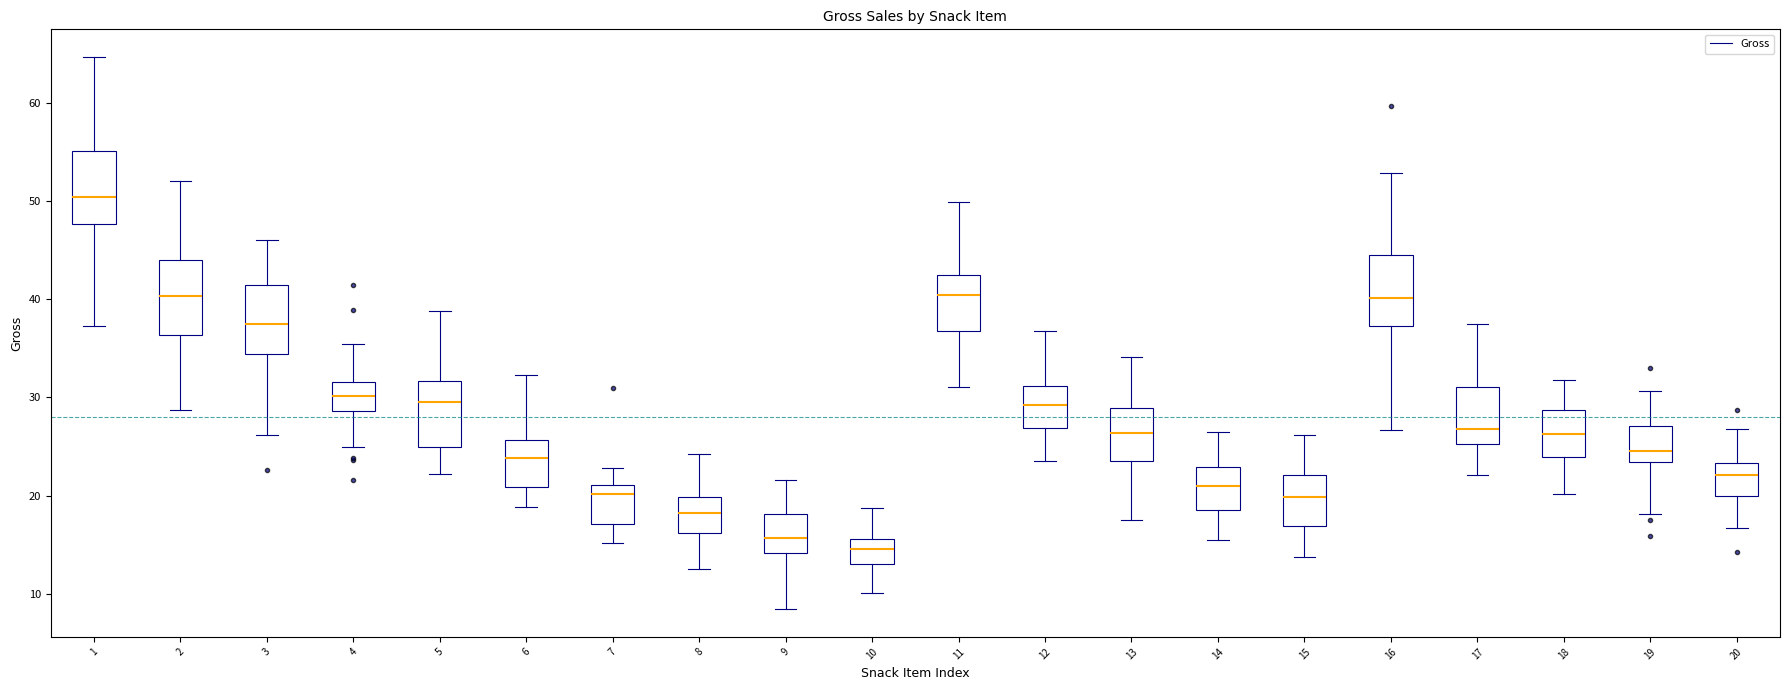

Where does the upper whisker of the box at x = 3 end on the y-axis? The values are not printed on the chart, so give them approximately, as read against the axis.

46